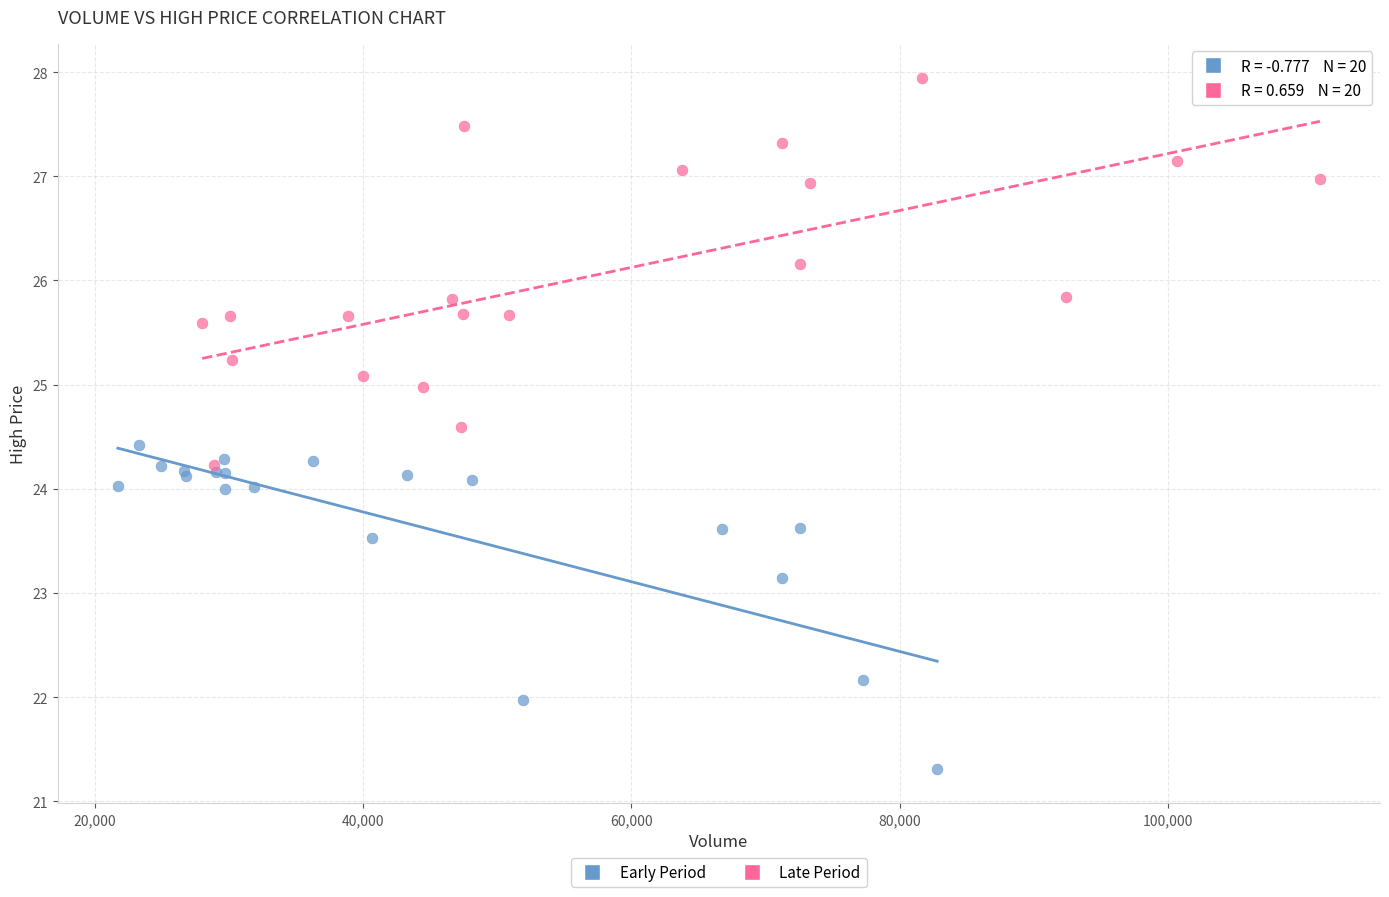

Which series contains the lowest Y value?

Early Period